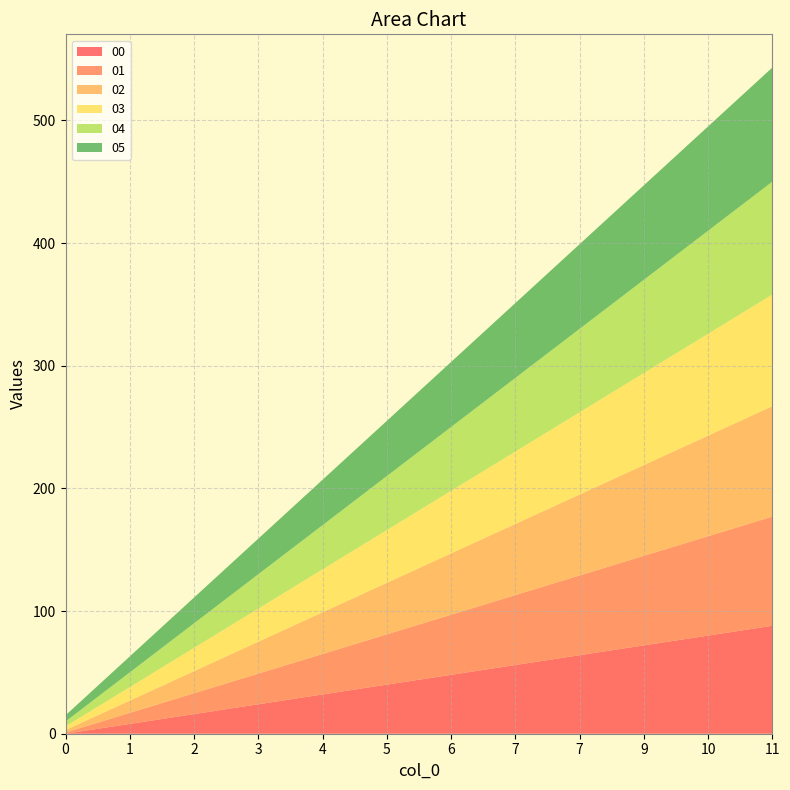

Reading left to right, extract all data points from this chart.

00: 0	8	16	24	32	40	48	56	64	72	80	88
01: 1	9	17	25	33	41	49	57	65	73	81	89
02: 2	10	18	26	34	42	50	58	66	74	82	90
03: 3	11	19	27	35	43	51	59	67	75	83	91
04: 4	12	20	28	36	44	52	60	68	76	84	92
05: 5	13	21	29	37	45	53	61	69	77	85	93